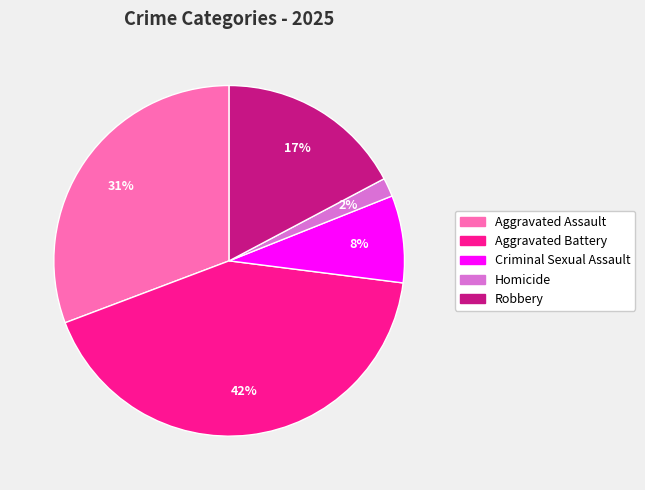

Which slice is the smallest?

Homicide